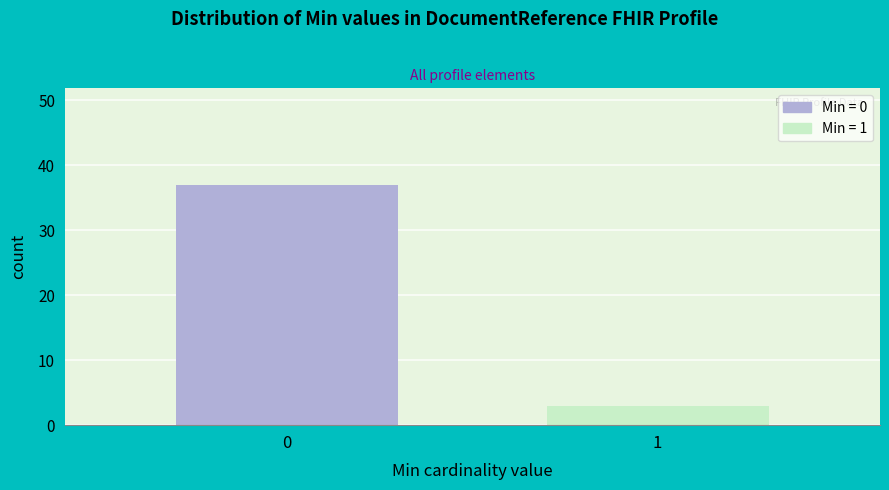

Reading left to right, list all the values displayed in this chart.

0=37	1=3